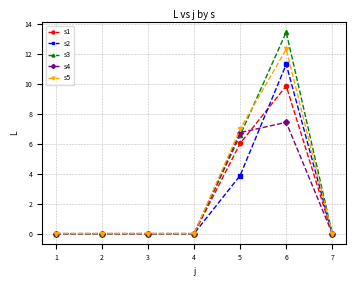

What is the total value across all series at 5?

30.2